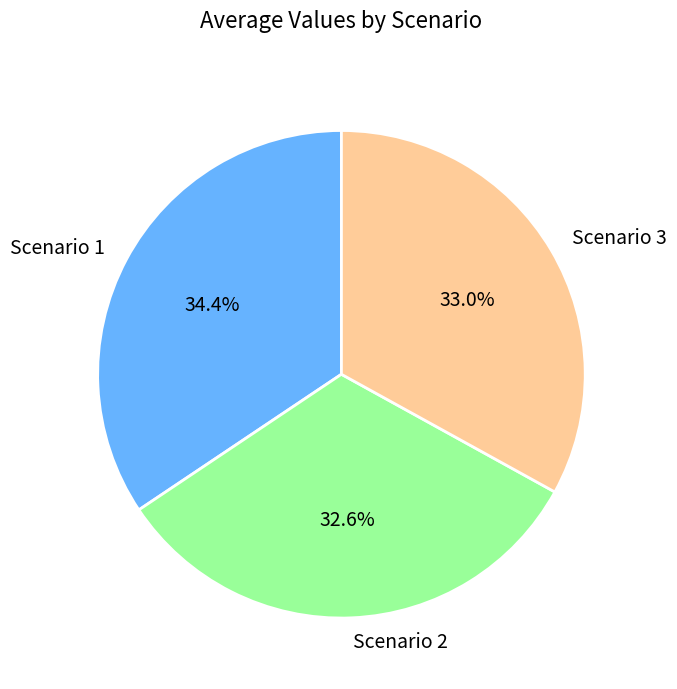

Count the number of slices in the pie.

3